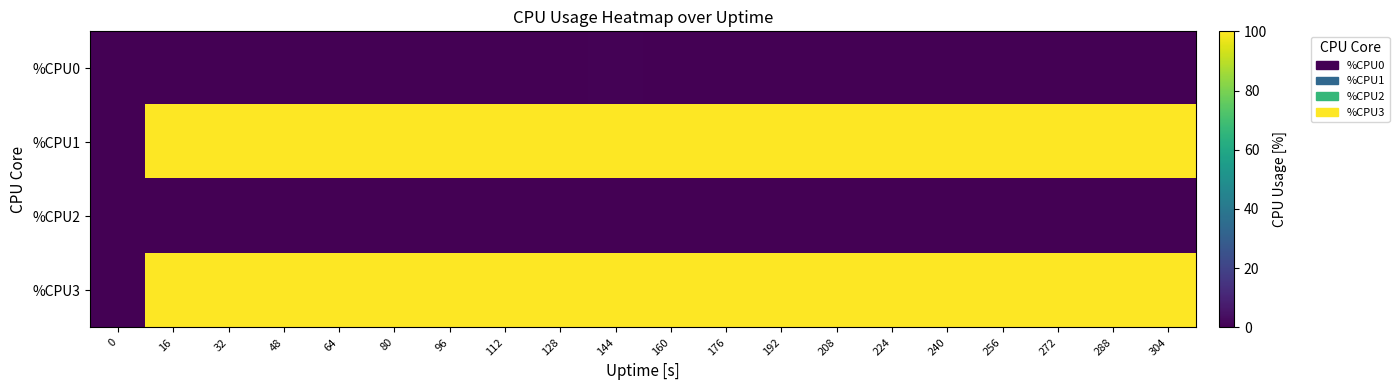

Reading left to right, extract all data points from this chart.

%CPU0: 0=0.0	16=0.0	32=0.0	48=0.0	64=0.0	80=0.0	96=0.0	112=0.0	128=0.0	144=0.5	160=0.0	176=0.0	192=0.0	208=0.0	224=0.0	240=0.0	256=0.0	272=0.0	288=0.0	304=0.0
%CPU1: 0=0.0	16=100.0	32=100.0	48=100.0	64=100.0	80=100.0	96=100.0	112=100.0	128=100.0	144=100.0	160=100.0	176=100.0	192=100.0	208=100.0	224=100.0	240=100.0	256=100.0	272=100.0	288=100.0	304=100.0
%CPU2: 0=0.0	16=0.0	32=0.0	48=0.0	64=0.0	80=0.0	96=0.0	112=0.0	128=0.0	144=0.0	160=0.0	176=0.0	192=0.0	208=0.0	224=0.0	240=0.0	256=0.0	272=0.0	288=0.0	304=0.0
%CPU3: 0=0.0	16=100.0	32=100.0	48=100.0	64=100.0	80=100.0	96=100.0	112=100.0	128=100.0	144=100.0	160=100.0	176=100.0	192=100.0	208=100.0	224=100.0	240=100.0	256=100.0	272=100.0	288=100.0	304=100.0